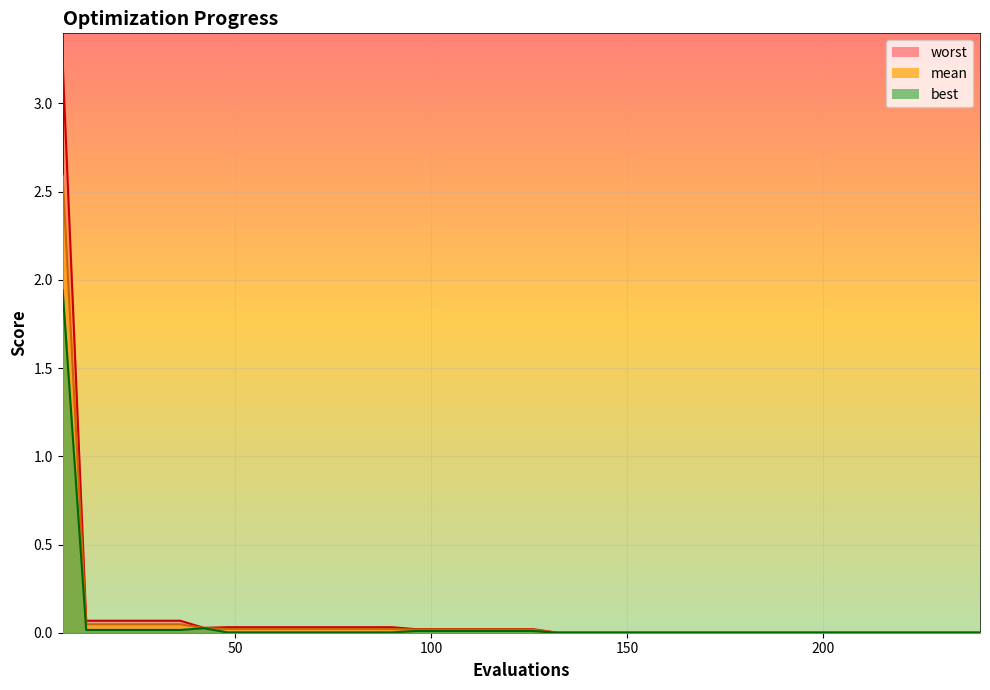

Reading left to right, list all the values displayed in this chart.

mean: 2.6	0.0	0.0	0.0	0.0	0.0	0.0	0.0	0.0	0.0	0.0	0.0	0.0	0.0	0.0	0.0	0.0	0.0	0.0	0.0	0.0	0.0	0.0	0.0	0.0	0.0	0.0	0.0	0.0	0.0	0.0	0.0	0.0	0.0	0.0	0.0	0.0	0.0	0.0	0.0
best: 1.9	0.0	0.0	0.0	0.0	0.0	0.0	0.0	0.0	0.0	0.0	0.0	0.0	0.0	0.0	0.0	0.0	0.0	0.0	0.0	0.0	0.0	0.0	0.0	0.0	0.0	0.0	0.0	0.0	0.0	0.0	0.0	0.0	0.0	0.0	0.0	0.0	0.0	0.0	0.0
worst: 3.2	0.1	0.1	0.1	0.1	0.1	0.0	0.0	0.0	0.0	0.0	0.0	0.0	0.0	0.0	0.0	0.0	0.0	0.0	0.0	0.0	0.0	0.0	0.0	0.0	0.0	0.0	0.0	0.0	0.0	0.0	0.0	0.0	0.0	0.0	0.0	0.0	0.0	0.0	0.0